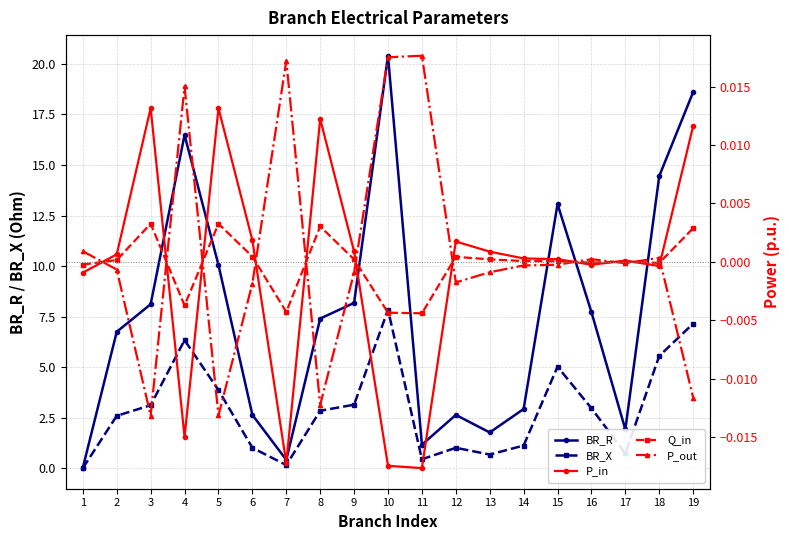

What is the value of the BR_X point at the 4th from the left?

6.3